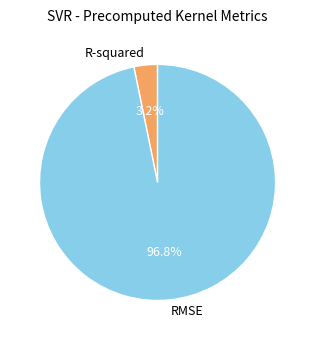

The RMSE slice represents 97% of the pie. True or false?

True